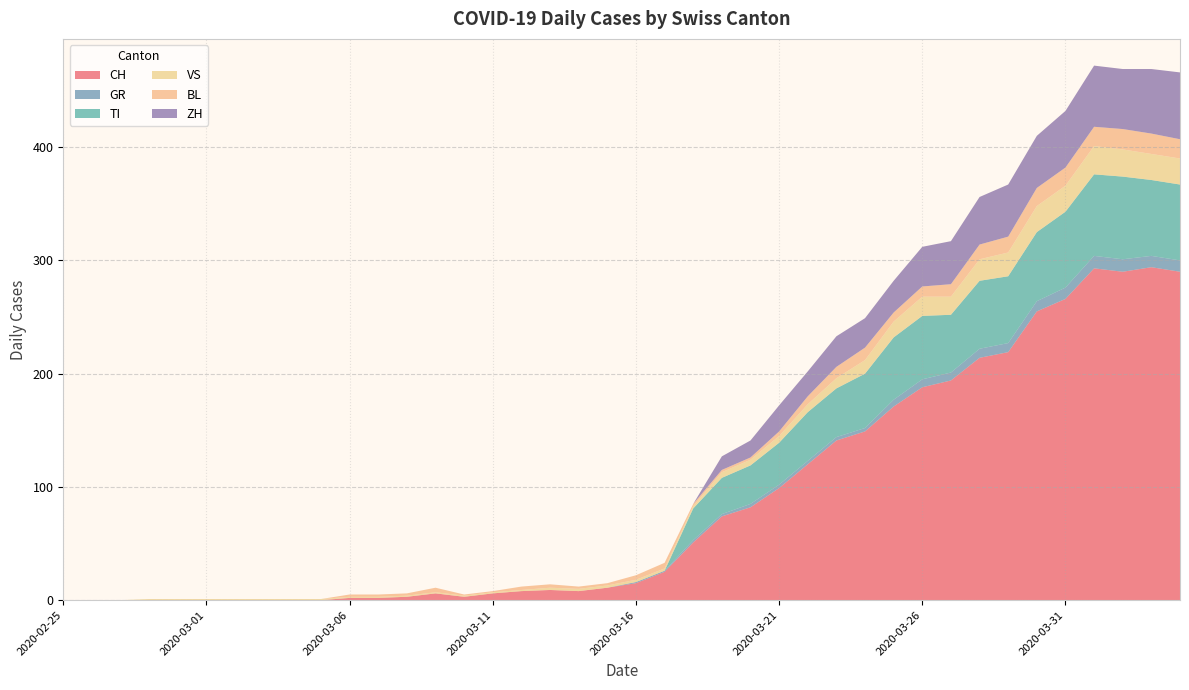

Reading left to right, transcribe all the data shown in this chart.

CH: 2020-02-25=0	2020-02-26=0	2020-02-27=0	2020-02-28=0	2020-02-29=0	2020-03-01=0	2020-03-02=0	2020-03-03=0	2020-03-04=0	2020-03-05=0	2020-03-06=2	2020-03-07=2	2020-03-08=3	2020-03-09=6	2020-03-10=3	2020-03-11=6	2020-03-12=8	2020-03-13=9	2020-03-14=8	2020-03-15=11	2020-03-16=15	2020-03-17=25	2020-03-18=51	2020-03-19=74	2020-03-20=82	2020-03-21=99	2020-03-22=120	2020-03-23=141	2020-03-24=149	2020-03-25=171	2020-03-26=188	2020-03-27=194	2020-03-28=214	2020-03-29=219	2020-03-30=255	2020-03-31=266	2020-04-01=293	2020-04-02=290	2020-04-03=294	2020-04-04=290
GR: 2020-02-25=0	2020-02-26=0	2020-02-27=0	2020-02-28=0	2020-02-29=0	2020-03-01=0	2020-03-02=0	2020-03-03=0	2020-03-04=0	2020-03-05=0	2020-03-06=0	2020-03-07=0	2020-03-08=0	2020-03-09=0	2020-03-10=0	2020-03-11=0	2020-03-12=0	2020-03-13=0	2020-03-14=0	2020-03-15=0	2020-03-16=1	2020-03-17=1	2020-03-18=2	2020-03-19=2	2020-03-20=3	2020-03-21=3	2020-03-22=3	2020-03-23=3	2020-03-24=3	2020-03-25=6	2020-03-26=7	2020-03-27=7	2020-03-28=8	2020-03-29=8	2020-03-30=9	2020-03-31=10	2020-04-01=11	2020-04-02=11	2020-04-03=10	2020-04-04=10
TI: 2020-02-25=0	2020-02-26=0	2020-02-27=0	2020-02-28=0	2020-02-29=0	2020-03-01=0	2020-03-02=0	2020-03-03=0	2020-03-04=0	2020-03-05=0	2020-03-06=0	2020-03-07=0	2020-03-08=0	2020-03-09=0	2020-03-10=0	2020-03-11=0	2020-03-12=0	2020-03-13=0	2020-03-14=0	2020-03-15=0	2020-03-16=0	2020-03-17=0	2020-03-18=28	2020-03-19=32	2020-03-20=34	2020-03-21=37	2020-03-22=43	2020-03-23=43	2020-03-24=48	2020-03-25=55	2020-03-26=56	2020-03-27=51	2020-03-28=60	2020-03-29=59	2020-03-30=61	2020-03-31=67	2020-04-01=72	2020-04-02=73	2020-04-03=67	2020-04-04=67
VS: 2020-02-25=0	2020-02-26=0	2020-02-27=0	2020-02-28=1	2020-02-29=1	2020-03-01=1	2020-03-02=1	2020-03-03=1	2020-03-04=1	2020-03-05=1	2020-03-06=1	2020-03-07=1	2020-03-08=1	2020-03-09=1	2020-03-10=1	2020-03-11=1	2020-03-12=1	2020-03-13=2	2020-03-14=2	2020-03-15=2	2020-03-16=2	2020-03-17=2	2020-03-18=2	2020-03-19=5	2020-03-20=5	2020-03-21=6	2020-03-22=7	2020-03-23=9	2020-03-24=12	2020-03-25=14	2020-03-26=17	2020-03-27=16	2020-03-28=19	2020-03-29=21	2020-03-30=23	2020-03-31=23	2020-04-01=25	2020-04-02=24	2020-04-03=23	2020-04-04=23
BL: 2020-02-25=0	2020-02-26=0	2020-02-27=0	2020-02-28=0	2020-02-29=0	2020-03-01=0	2020-03-02=0	2020-03-03=0	2020-03-04=0	2020-03-05=0	2020-03-06=2	2020-03-07=2	2020-03-08=2	2020-03-09=4	2020-03-10=1	2020-03-11=1	2020-03-12=3	2020-03-13=3	2020-03-14=2	2020-03-15=2	2020-03-16=4	2020-03-17=5	2020-03-18=2	2020-03-19=2	2020-03-20=2	2020-03-21=4	2020-03-22=7	2020-03-23=10	2020-03-24=11	2020-03-25=8	2020-03-26=9	2020-03-27=11	2020-03-28=13	2020-03-29=14	2020-03-30=16	2020-03-31=16	2020-04-01=17	2020-04-02=18	2020-04-03=18	2020-04-04=17
ZH: 2020-02-25=0	2020-02-26=0	2020-02-27=0	2020-02-28=0	2020-02-29=0	2020-03-01=0	2020-03-02=0	2020-03-03=0	2020-03-04=0	2020-03-05=0	2020-03-06=0	2020-03-07=0	2020-03-08=0	2020-03-09=0	2020-03-10=0	2020-03-11=0	2020-03-12=0	2020-03-13=0	2020-03-14=0	2020-03-15=0	2020-03-16=0	2020-03-17=0	2020-03-18=0	2020-03-19=12	2020-03-20=15	2020-03-21=23	2020-03-22=22	2020-03-23=27	2020-03-24=26	2020-03-25=28	2020-03-26=35	2020-03-27=38	2020-03-28=42	2020-03-29=46	2020-03-30=46	2020-03-31=50	2020-04-01=54	2020-04-02=53	2020-04-03=57	2020-04-04=59